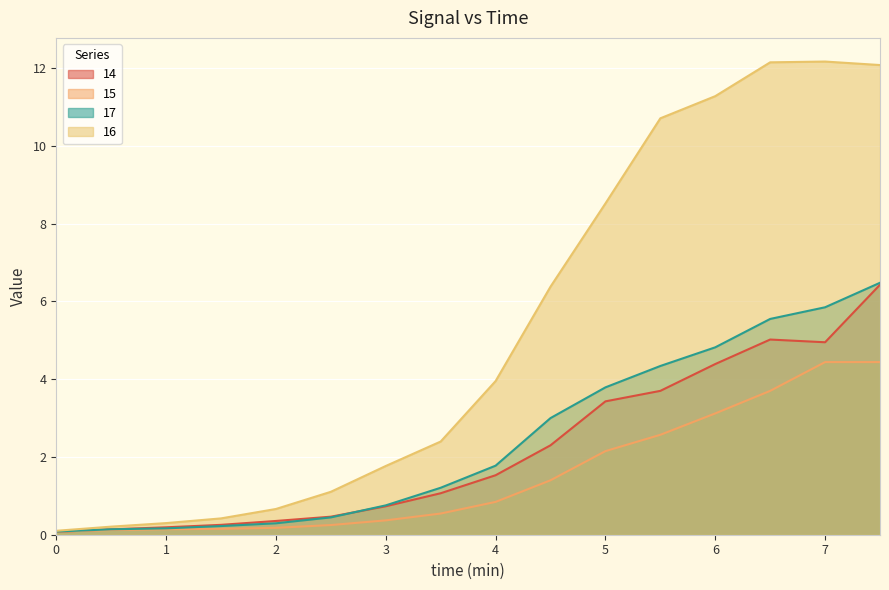

At which label does 14 reach its peak?

7.5